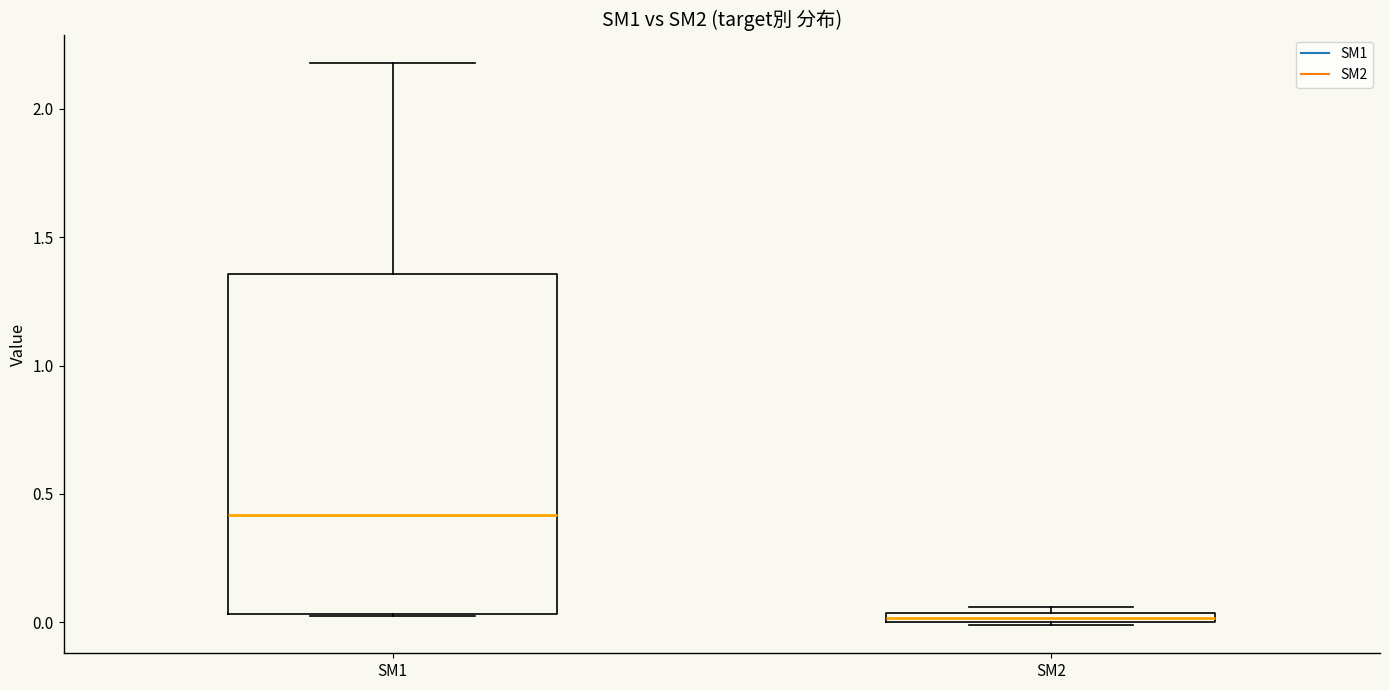

Which box is the tallest, from its lower edge to its upper edge?

SM1